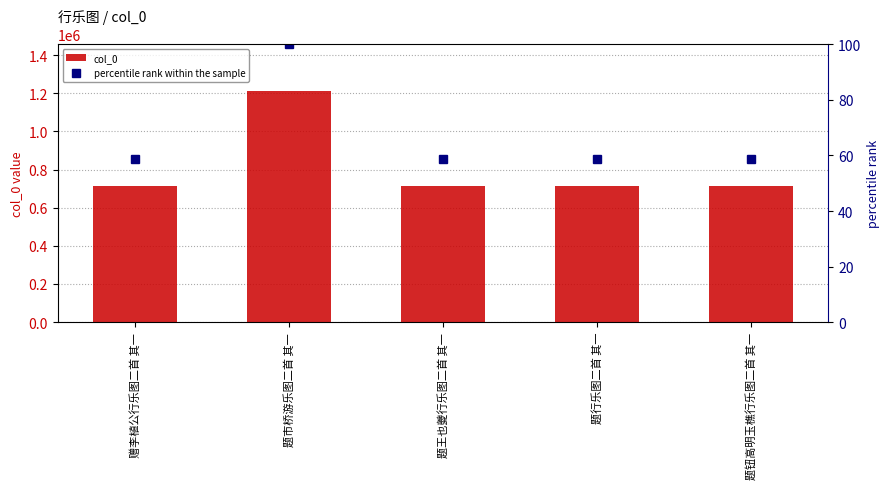

Which has a higher value, 题王也夔行乐图二首 其一 or 赠李植公行乐图二首 其一?

题王也夔行乐图二首 其一